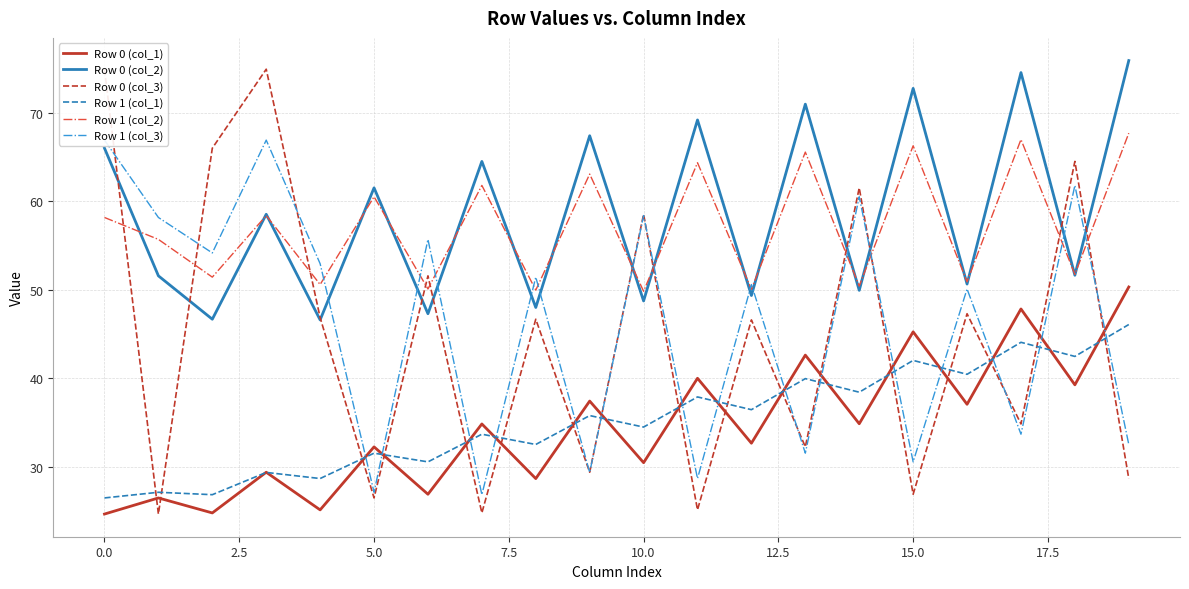

What is the minimum value for Row 0 (col_1)?

24.6